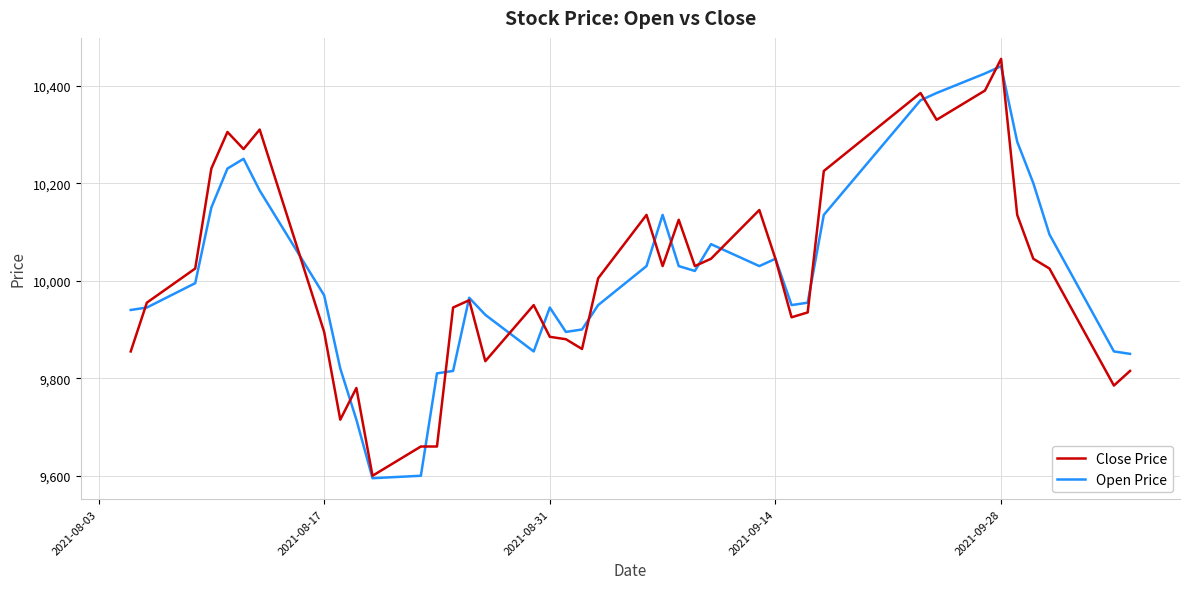

What is the lowest value of the Close Price series?

9600